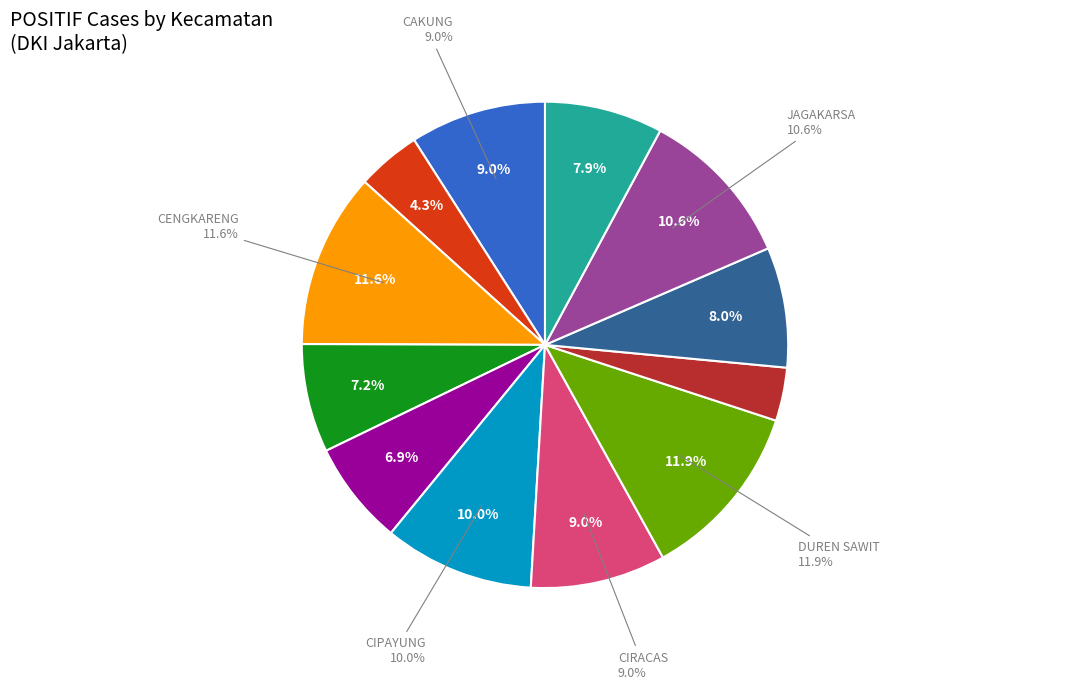

Approximately how many times larger is the value at CIPAYUNG compared to JAGAKARSA?

0.9